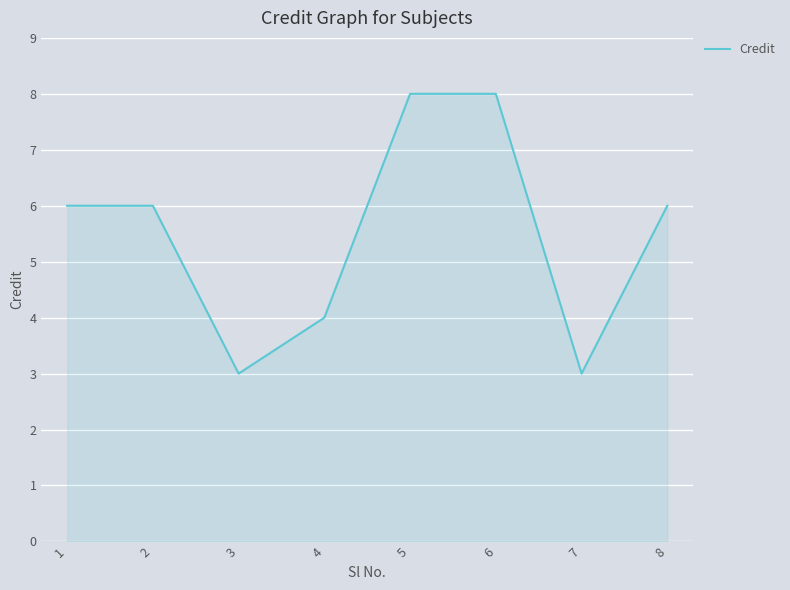

What is the minimum value shown in the chart?

3